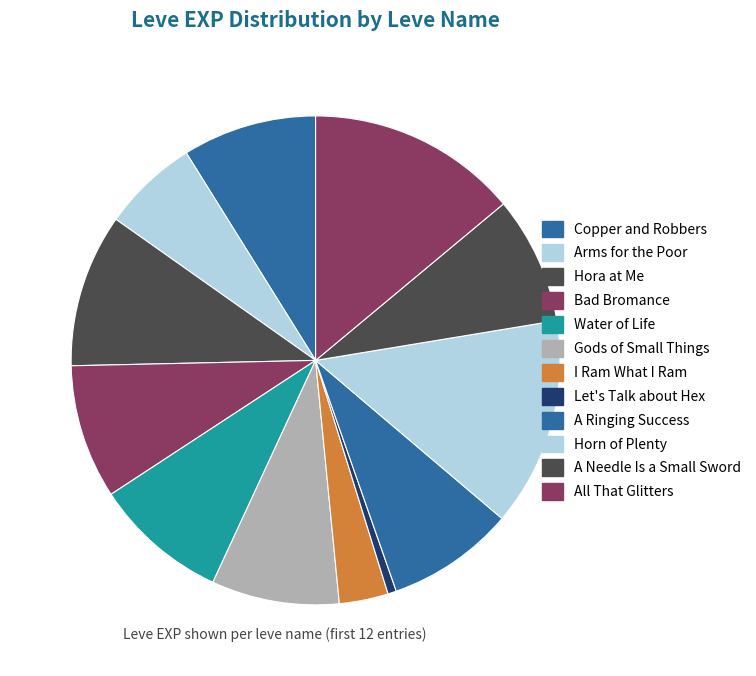

How much of the chart is everything except Water of Life?

91.1%